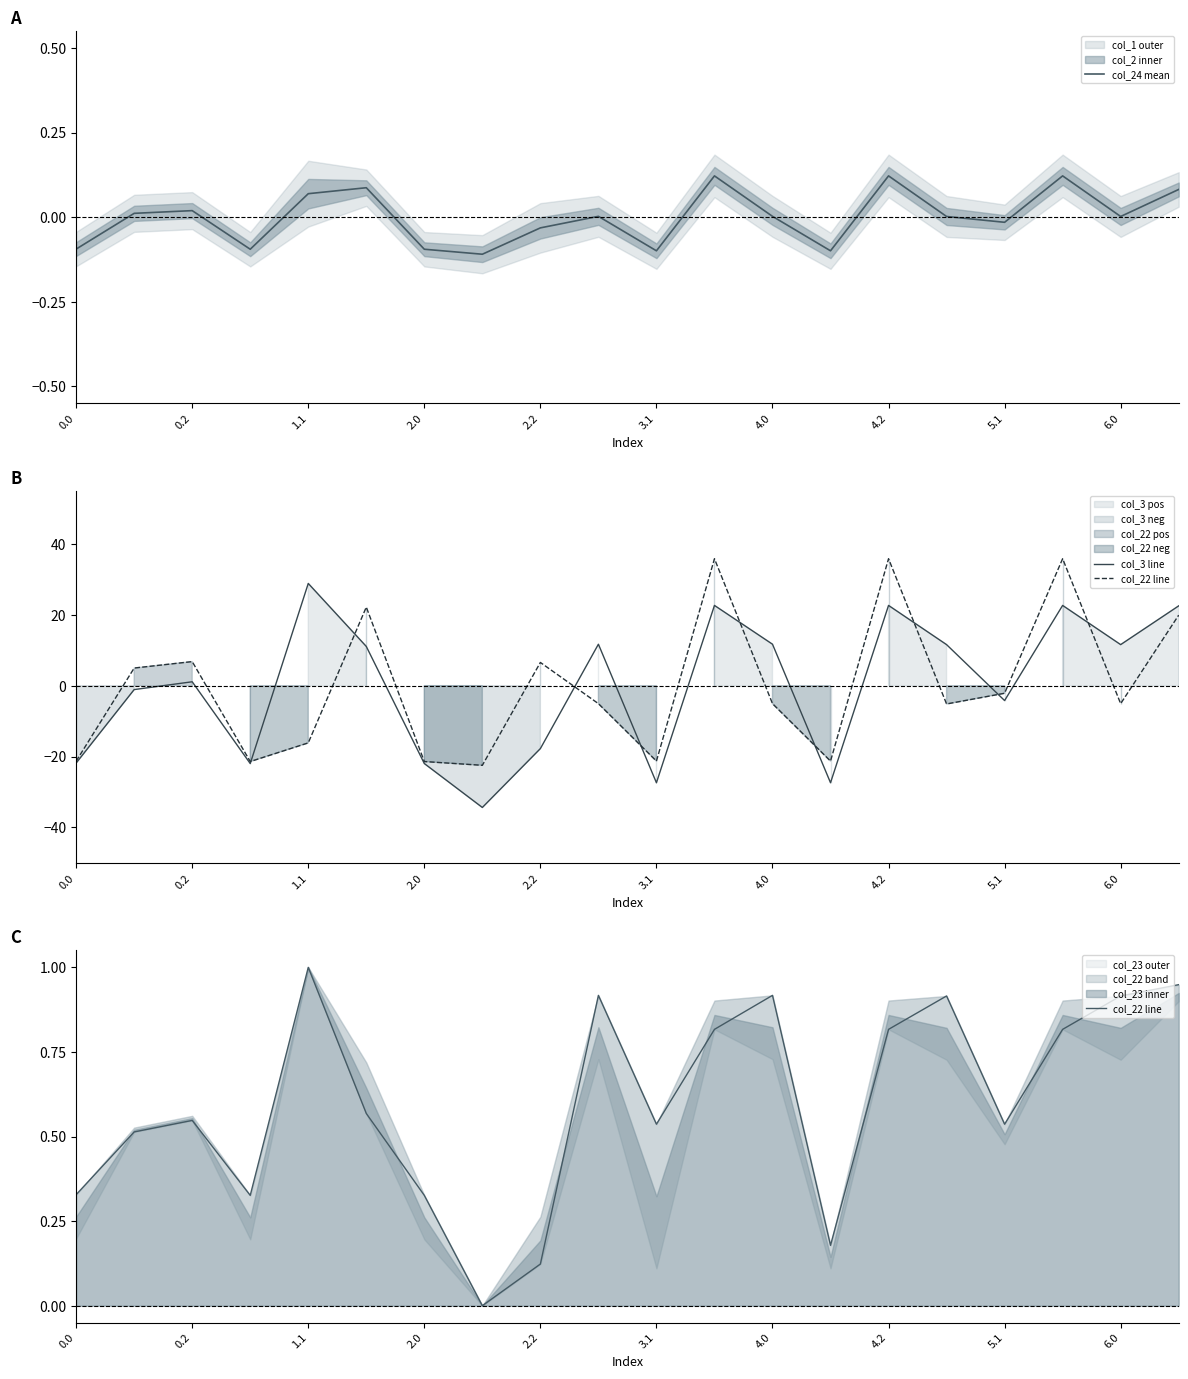

What is the lowest value of the col_24 mean series?

-0.1